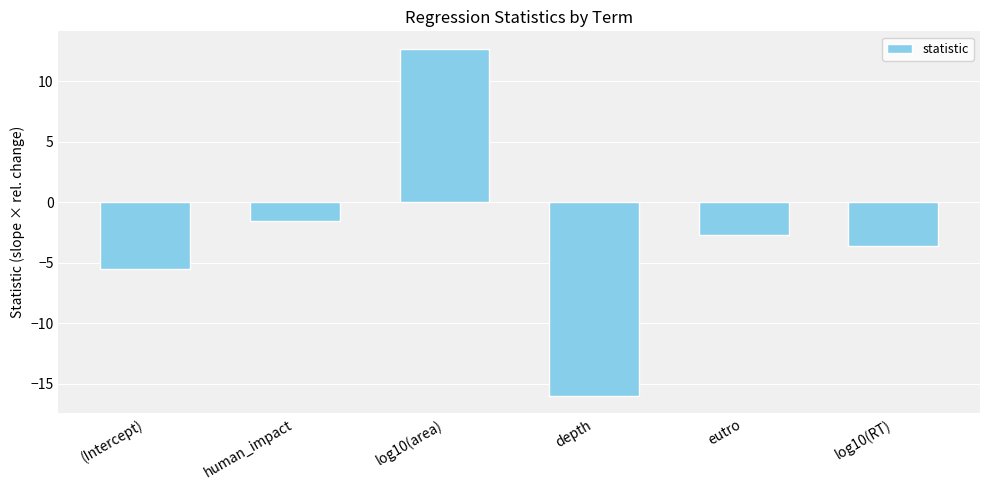

What is the sum of the values at (Intercept) and log10(RT)?

-9.1